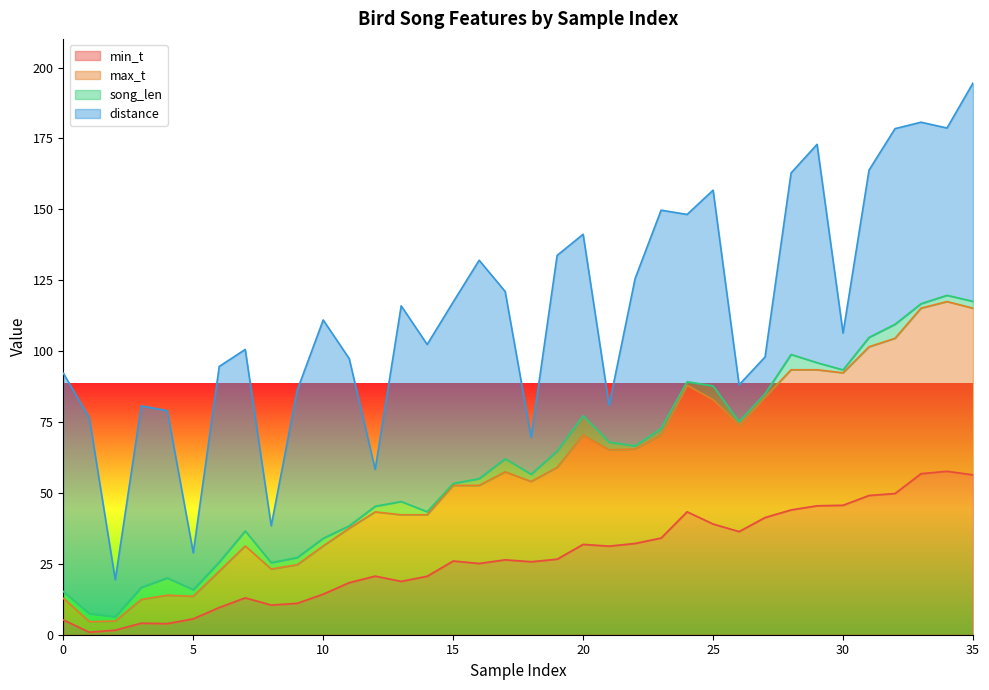

Count the number of categories in the chart.

36